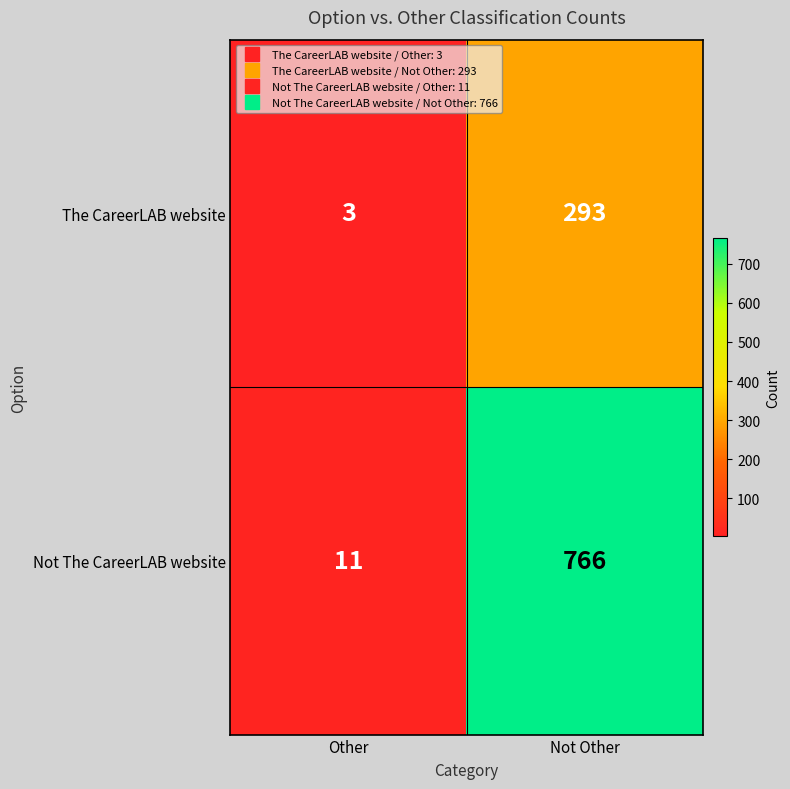

Reading left to right, transcribe all the data shown in this chart.

The CareerLAB website: 3	293
Not The CareerLAB website: 11	766